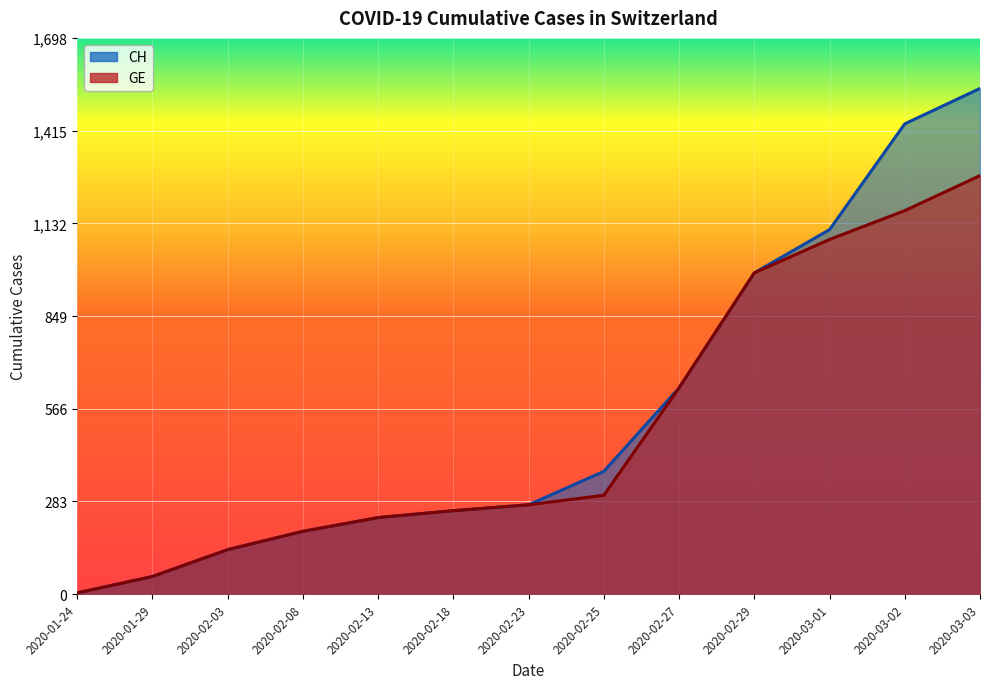

At which category is the sum across all series the highest?

2020-03-03